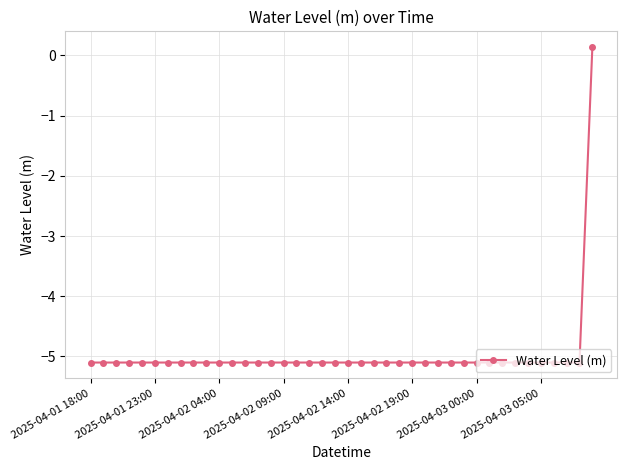

What is the difference between the maximum and minimum values?

5.2